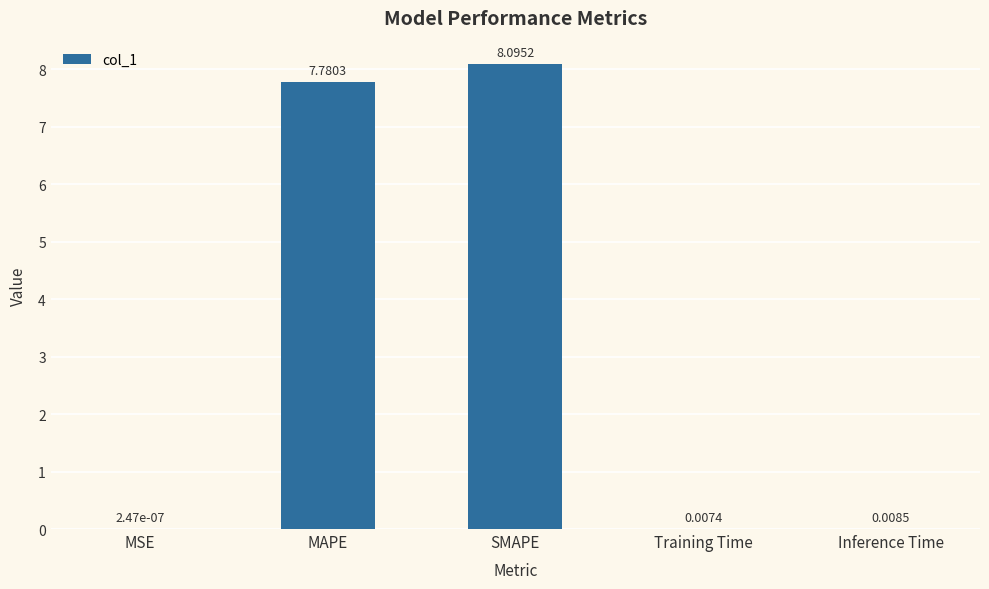

Between Inference Time and Training Time, which is larger?

Inference Time